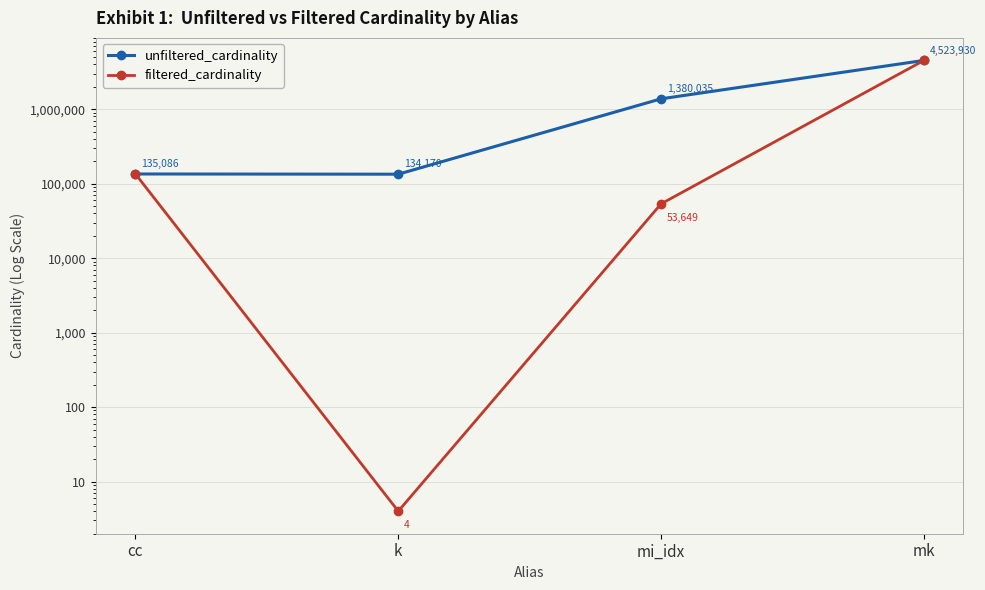

Is this an area chart (filled region under the line)?

No